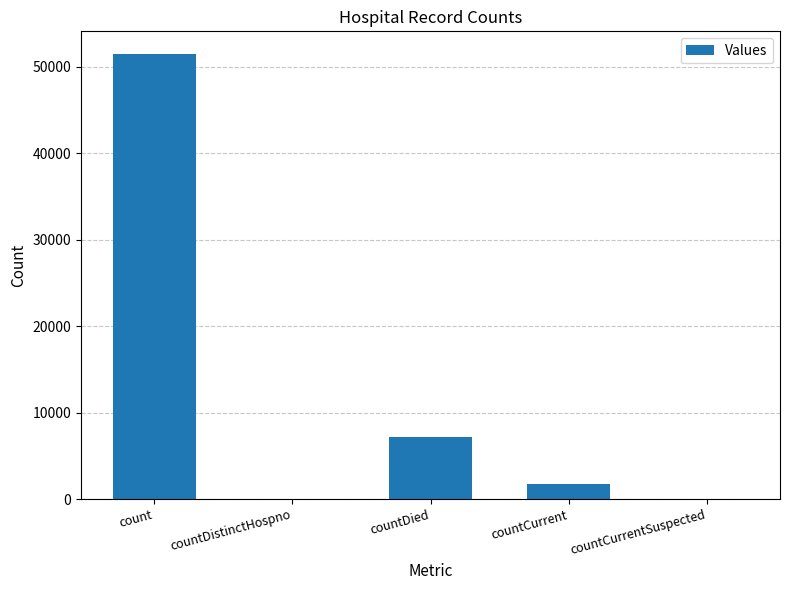

At which category does the chart reach its peak across all series?

count